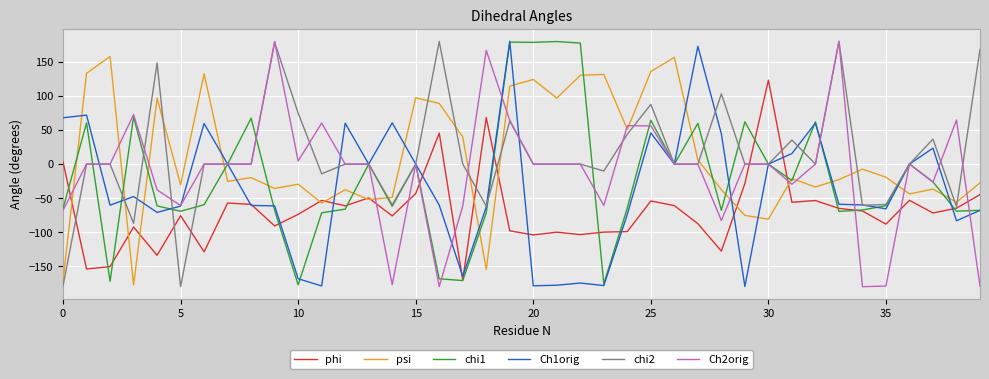

What is the maximum value shown in the chart?

180.0